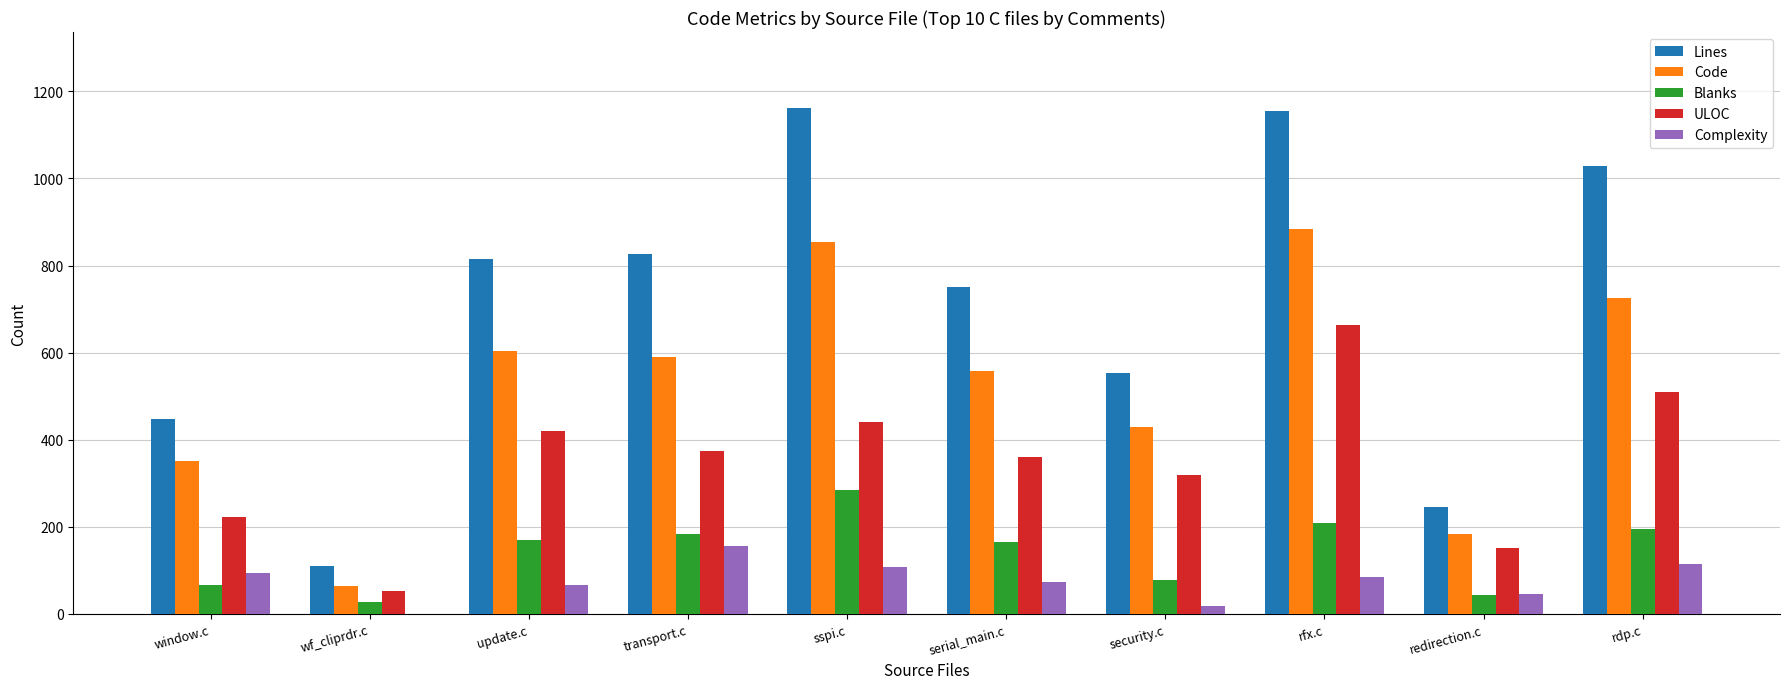

How many data points does each series have?

10